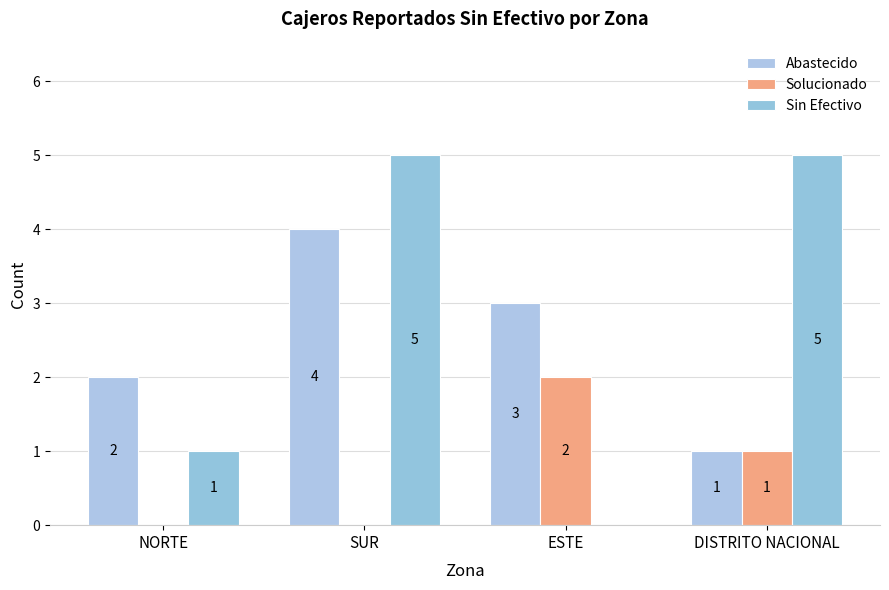

How many categories are shown in the chart?

4